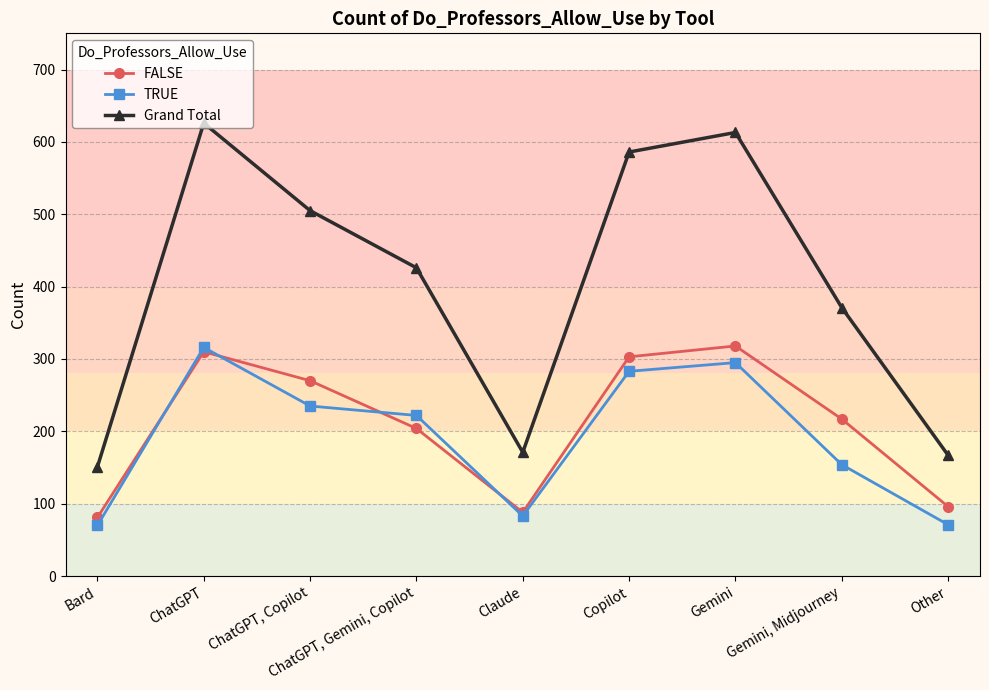

True or false: Grand Total and FALSE intersect in this chart.

False